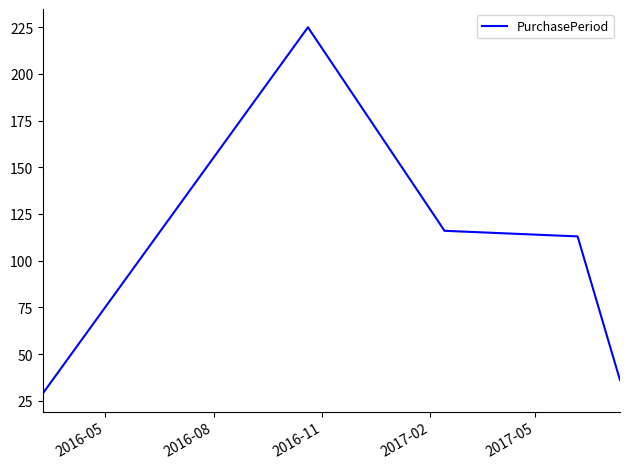

True or false: there are more than 2 points higher than both neighbors.

False